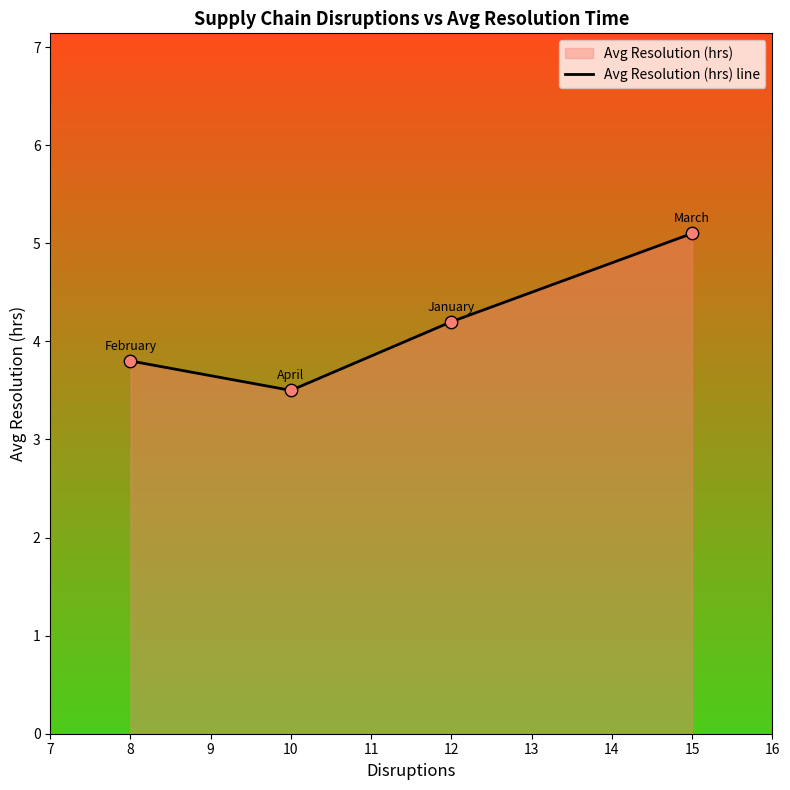

Between 15 and 8, which is larger?

15